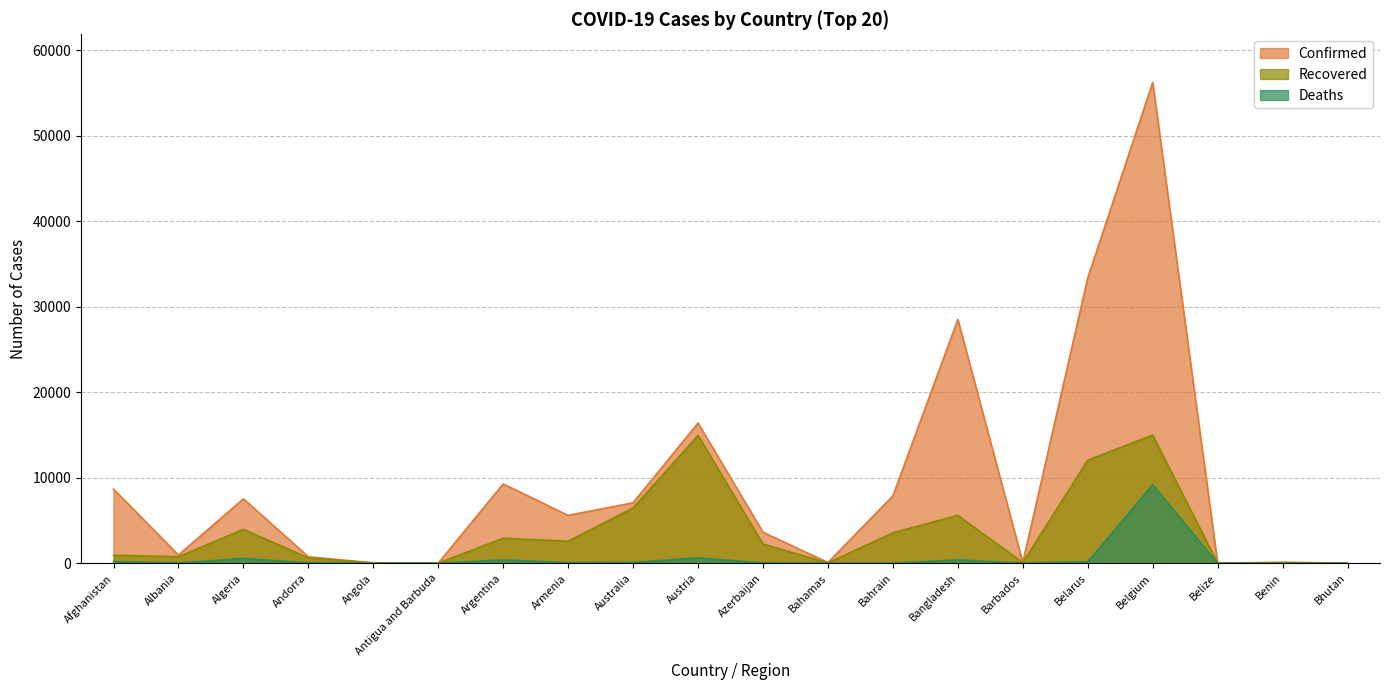

True or false: Deaths and Recovered cross at least once.

False